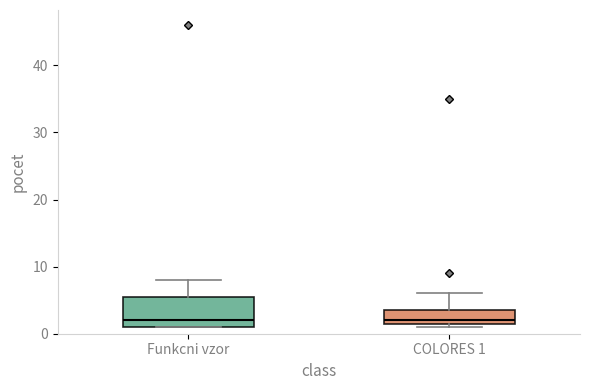

Comparing the boxes themselves (not the whiskers), which one is the tallest?

Funkcni vzor